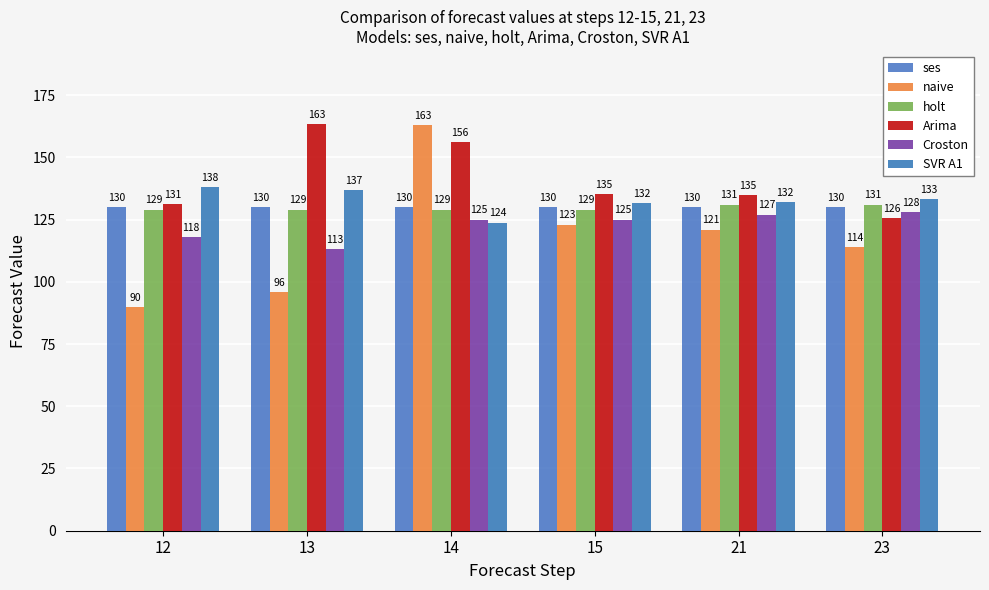

Does the chart contain any negative values?

No